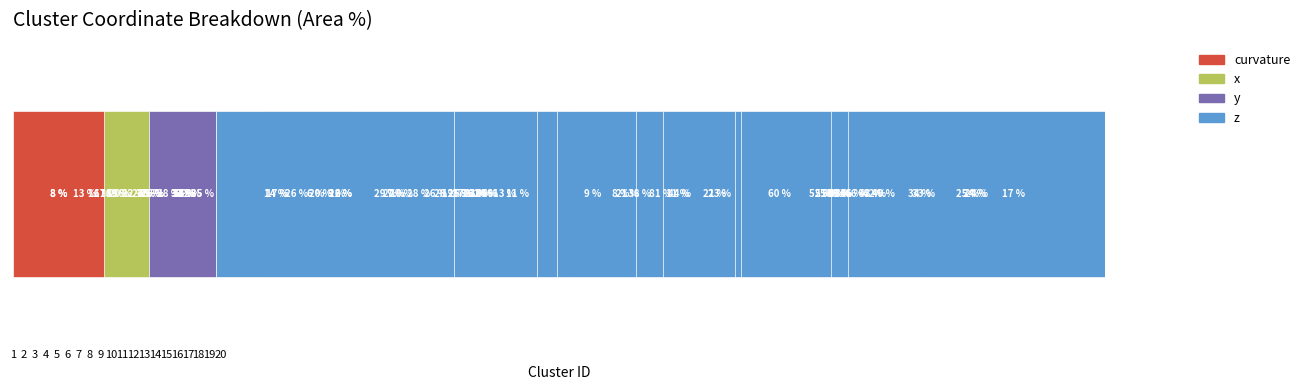

Which series has the largest total across all categories?

z